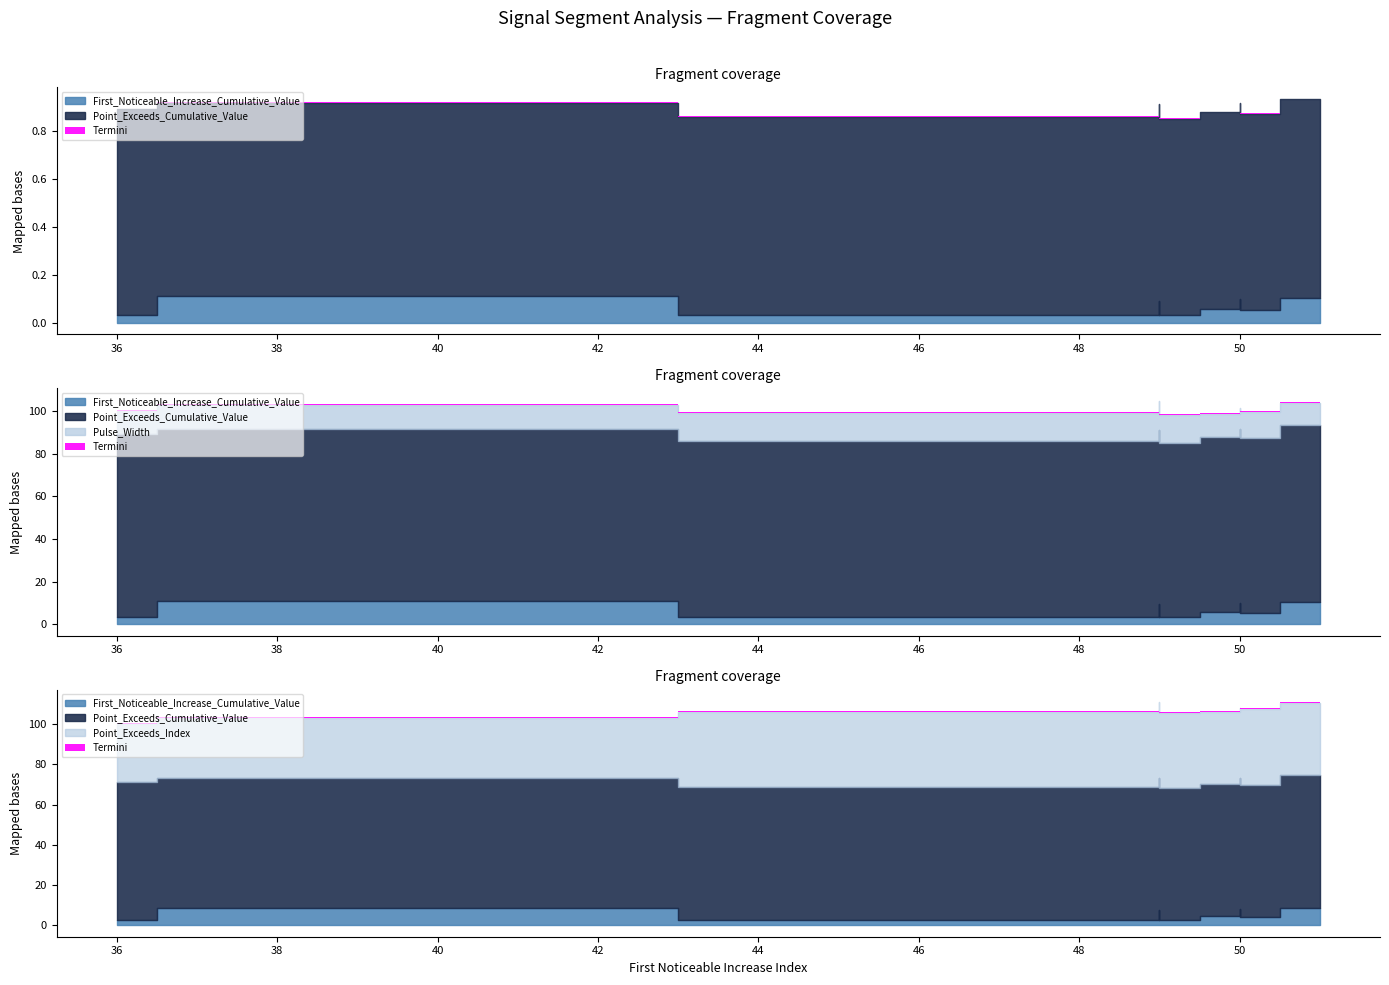

What is the greatest value displayed?

76.0